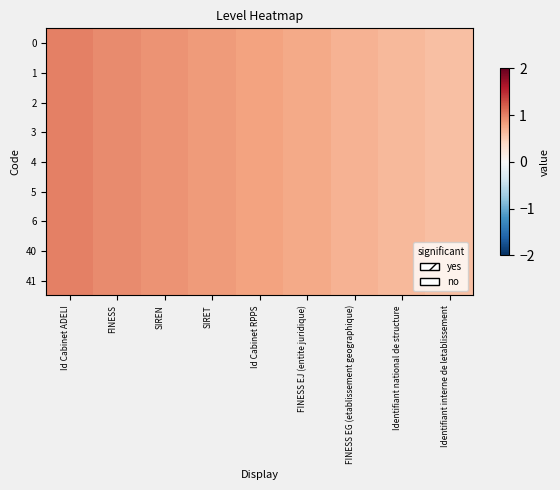

List the series in order of their peak value, highest first.

0, 1, 2, 3, 4, 5, 6, 40, 41